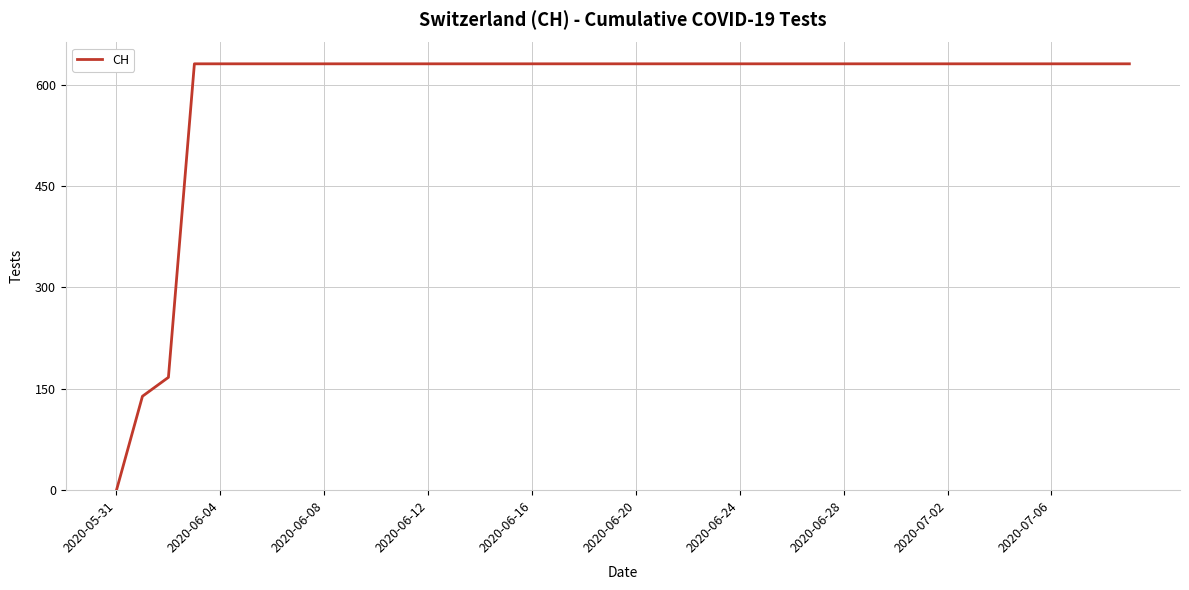

What is the greatest value displayed?

631